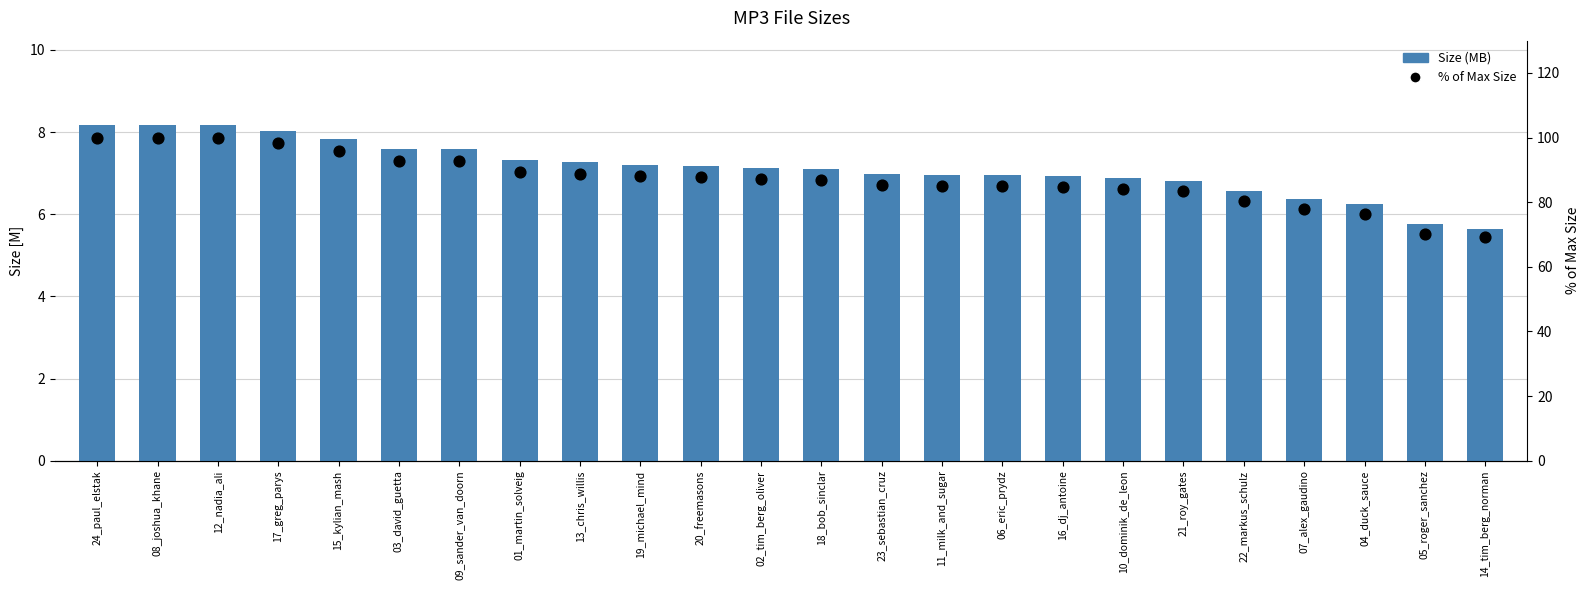

What are all the series names shown in the legend?

Size (MB), % of Max Size